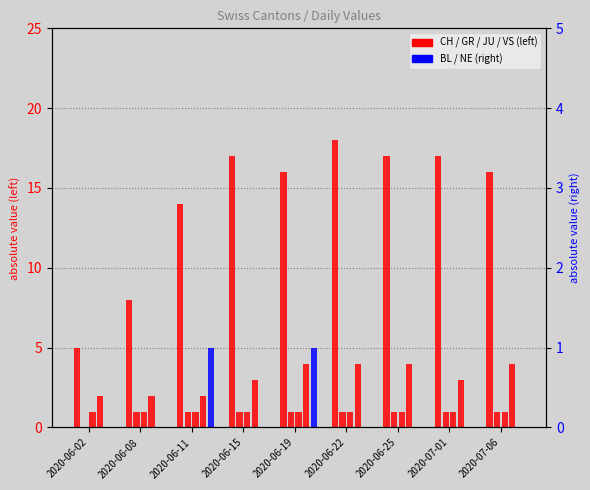

Which series changed the most between 2020-06-25 and 2020-07-06?

CH